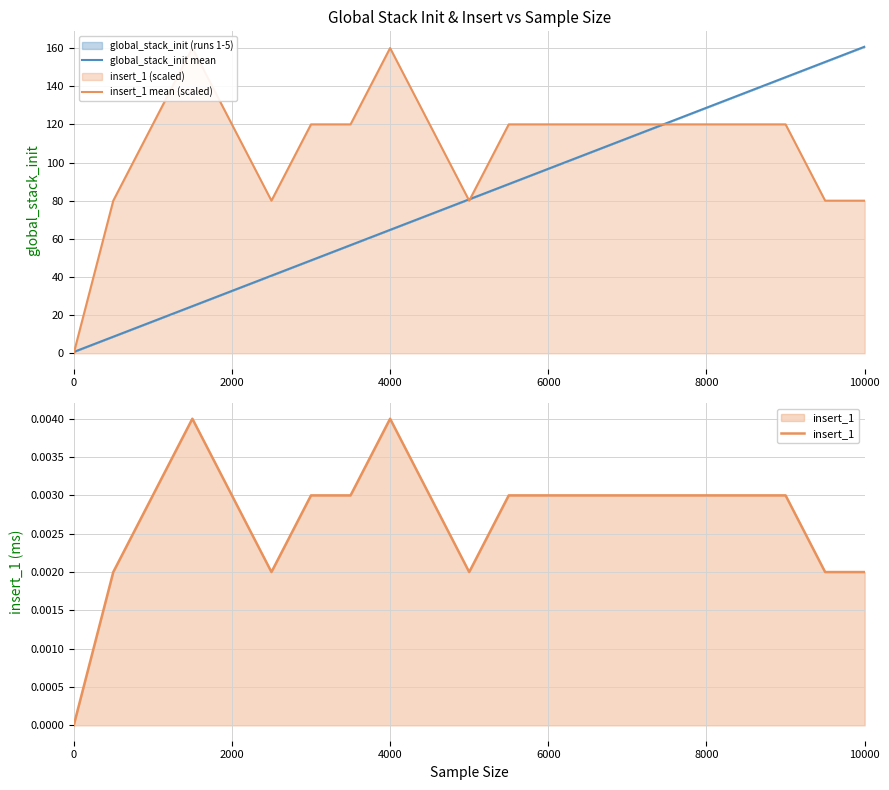

What is the highest value of the global_stack_init mean series?

160.7